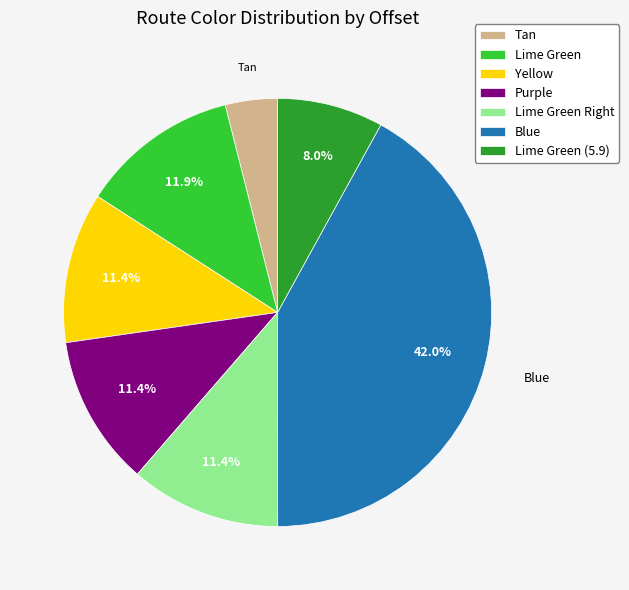

Is there any slice that represents more than half of the pie?

No